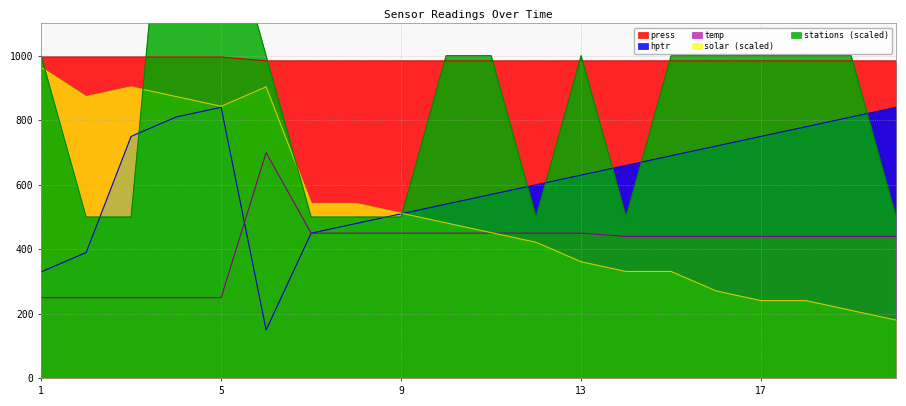

The value of stations at 19 is 1000.0. True or false?

True